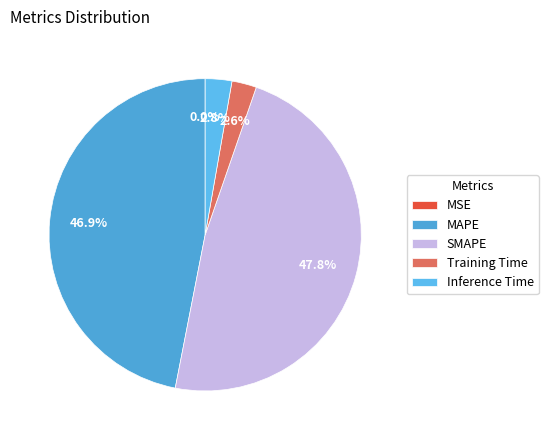

Which has a higher value, MSE or Training Time?

Training Time